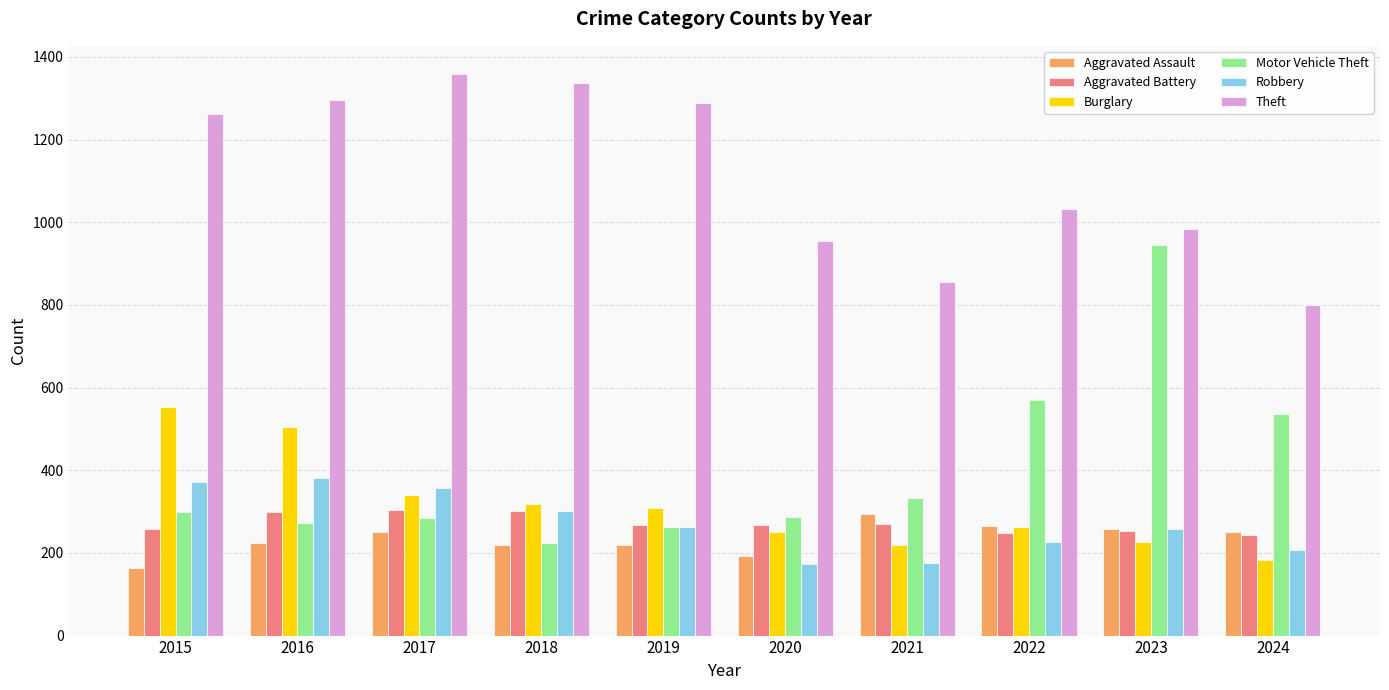

What is the value of the Theft bar at the 2nd from the left?

1297